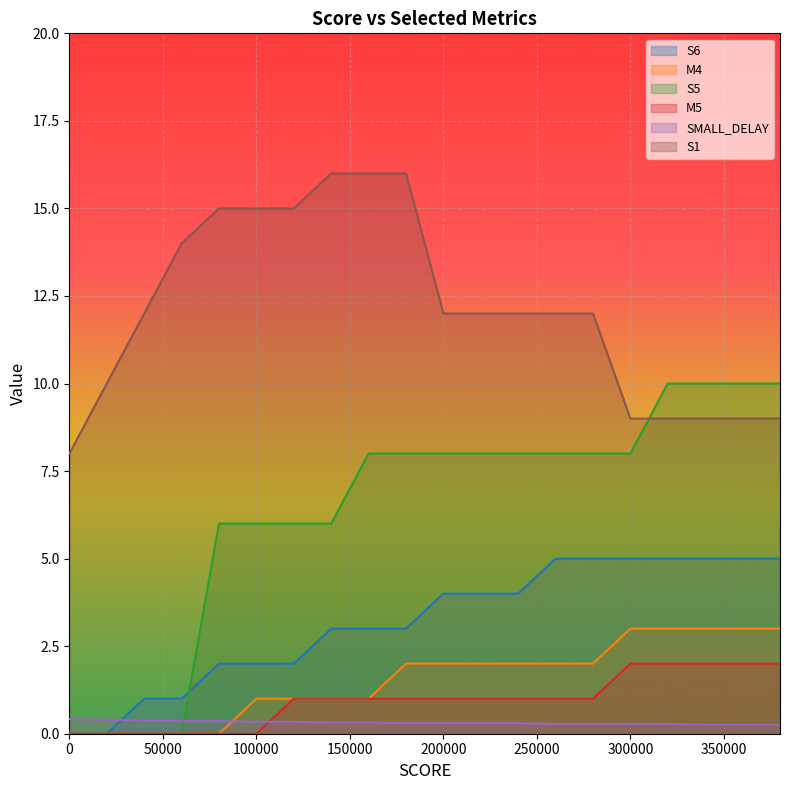

True or false: S6 and S5 cross at least once.

True